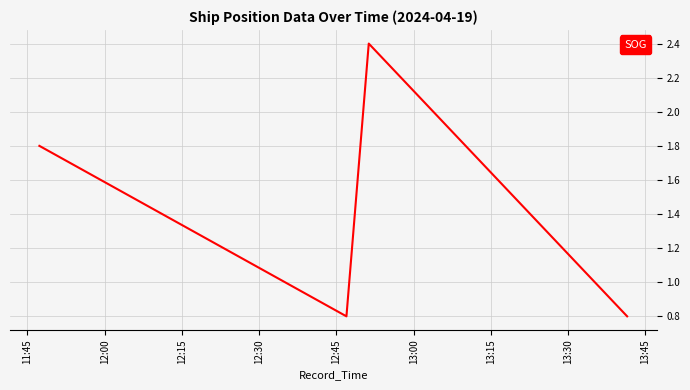

True or false: there are more than 1 points higher than both neighbors.

False